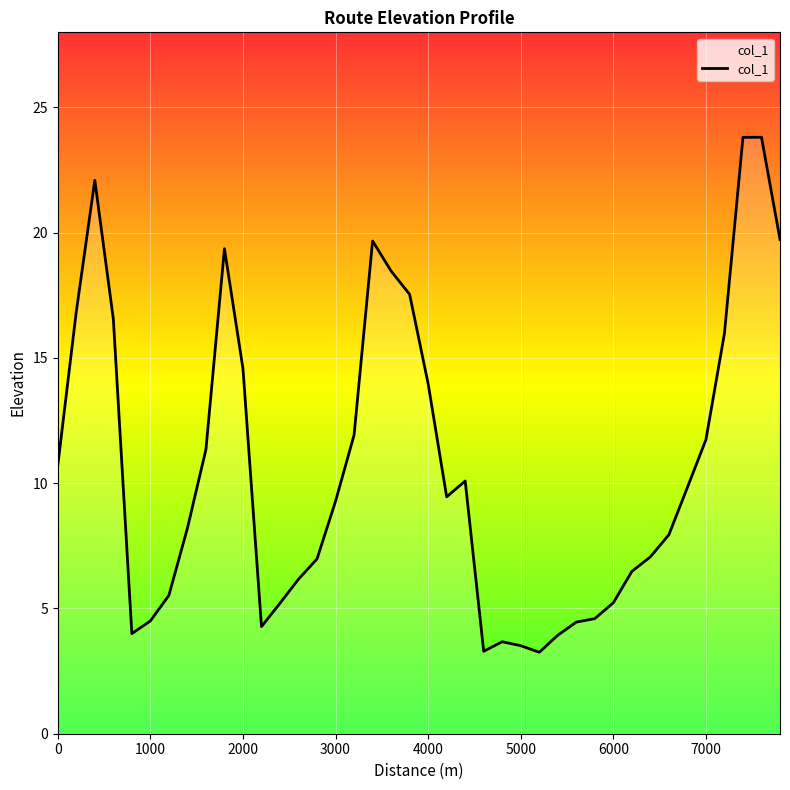

What is the smallest value displayed?

3.3